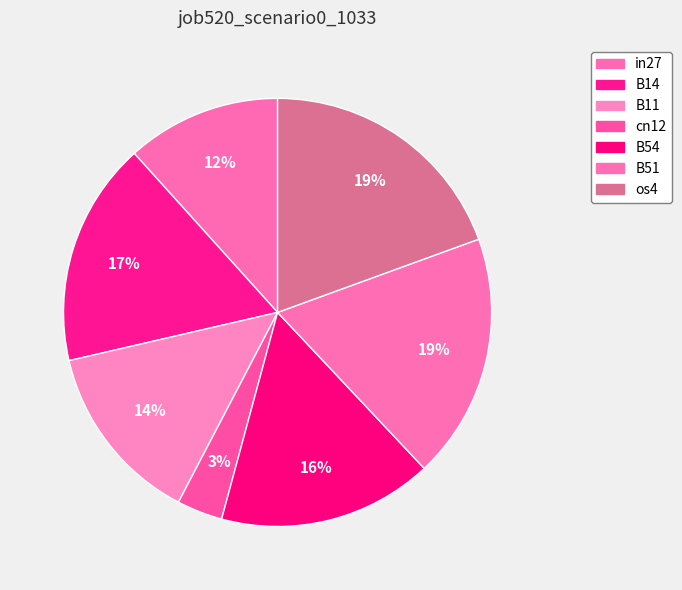

Which slice is the largest?

os4